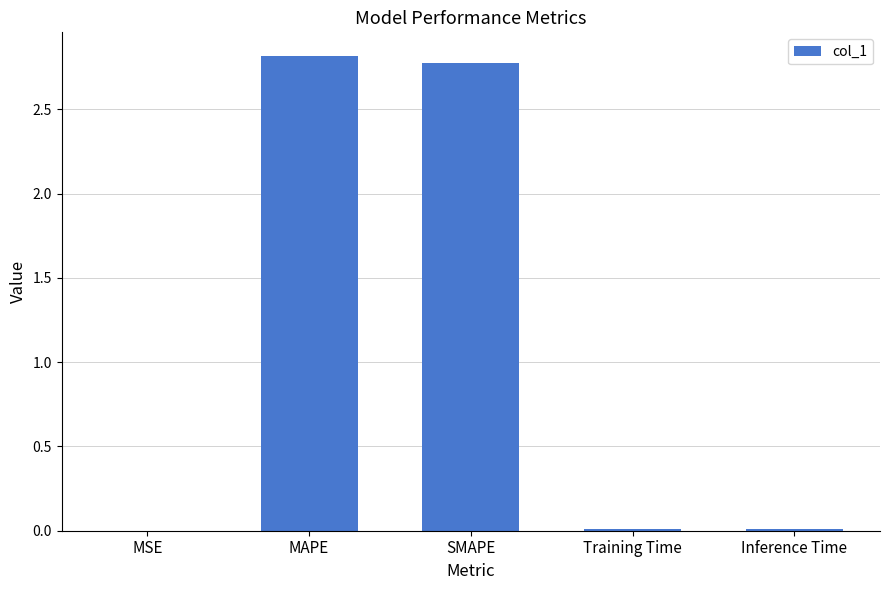

What is the greatest value displayed?

2.8